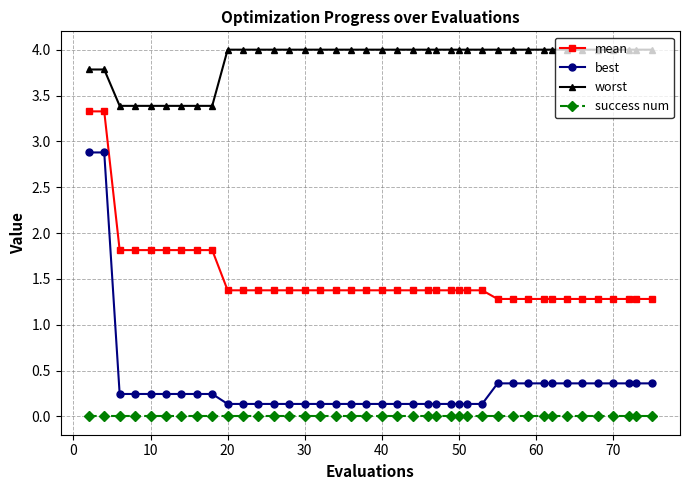

List the series in order of their peak value, highest first.

worst, mean, best, success num